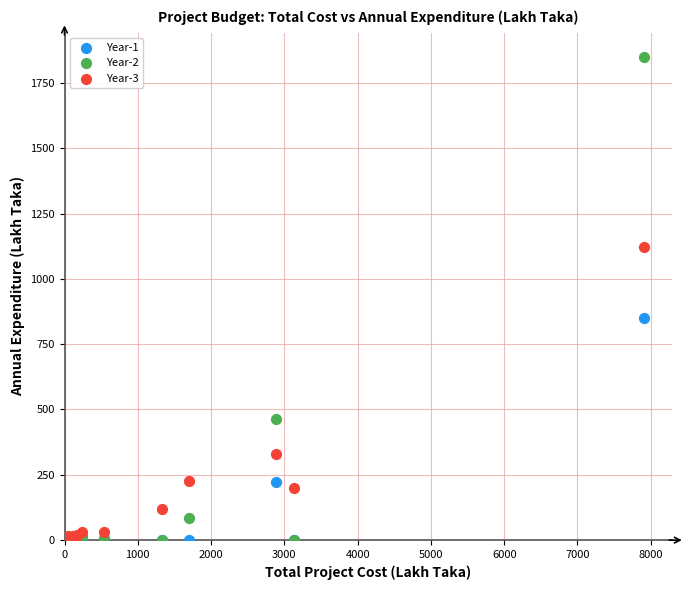

Across all series, what Y value is closest to 924?

849.7